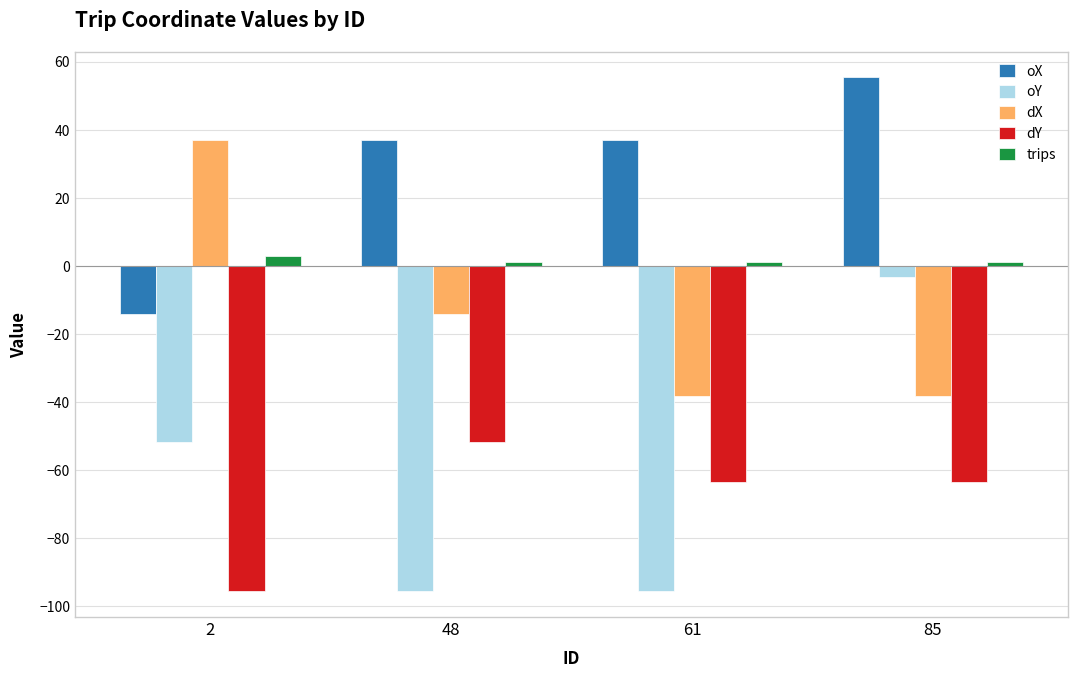

What is the minimum value shown in the chart?

-95.7